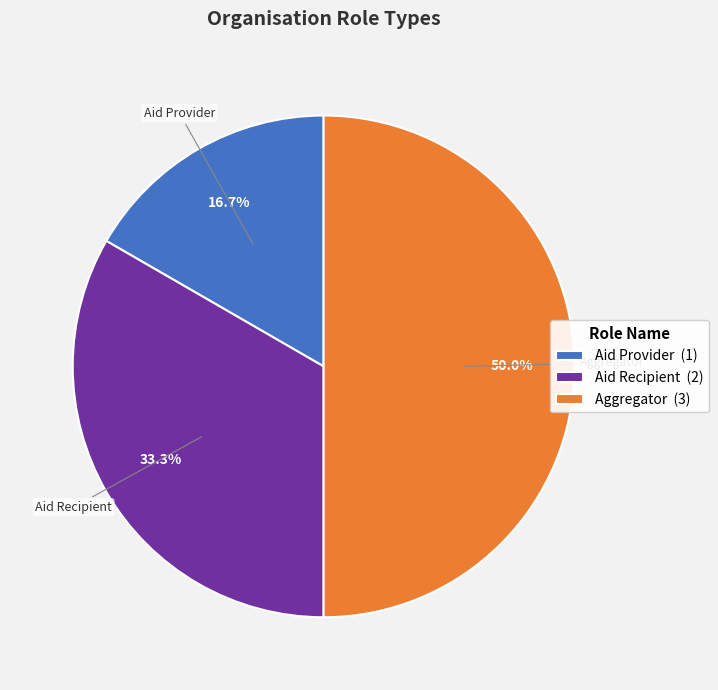

To the nearest percent, what is the combined percentage of Aggregator and Aid Provider?

67%